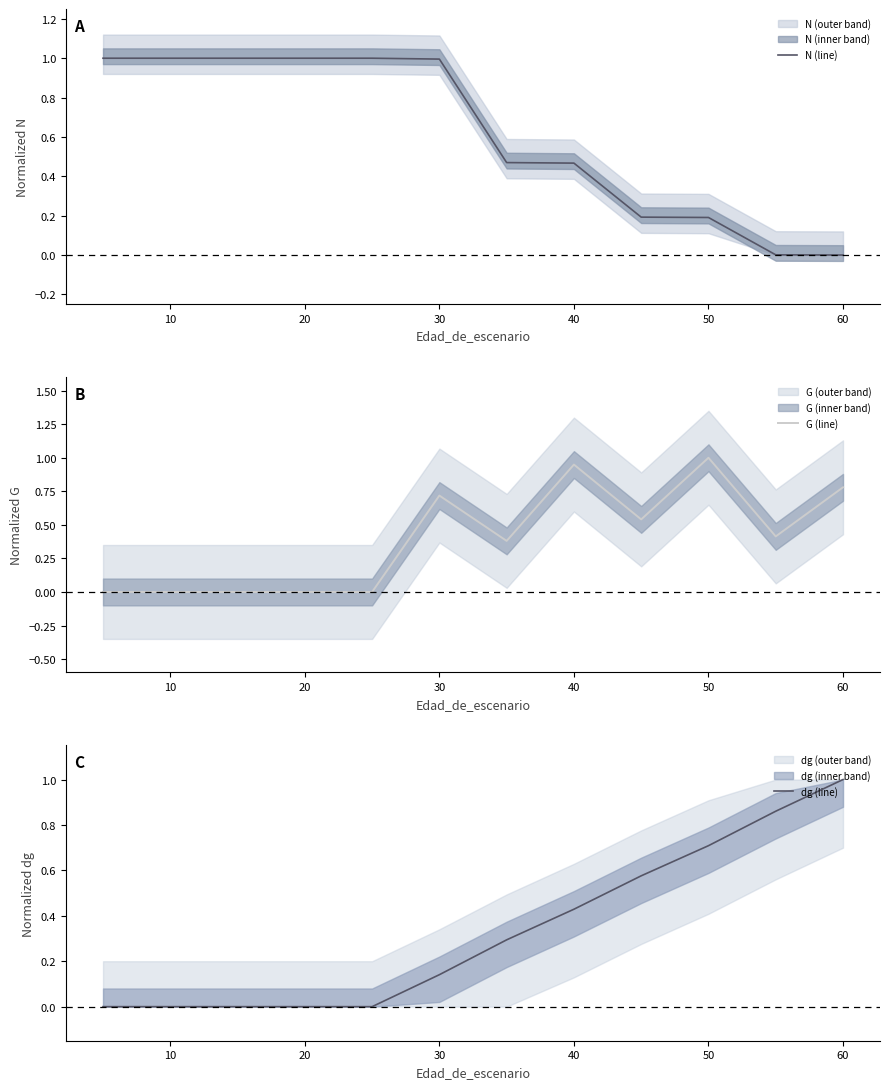

What is the difference between the maximum and minimum values in the N (line) series?

1.0